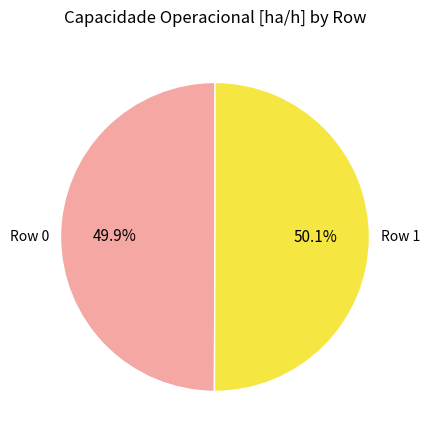

Is there any slice that represents more than half of the pie?

Yes